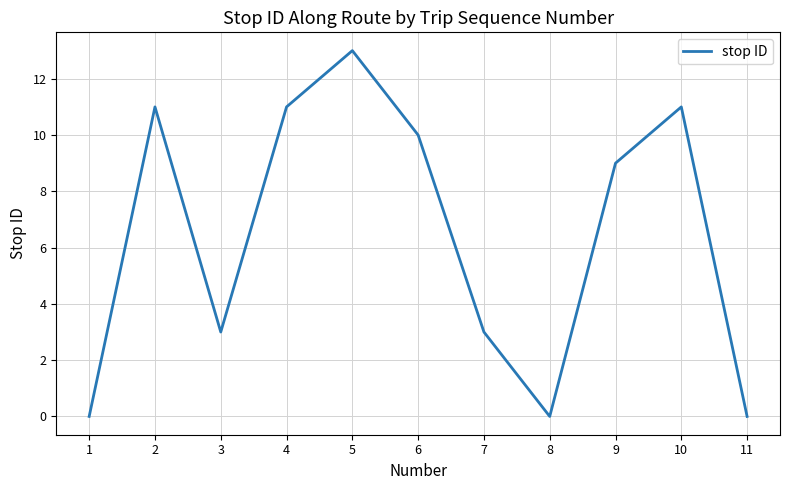

What is the ratio of the value at 5 to the value at 7?

4.3